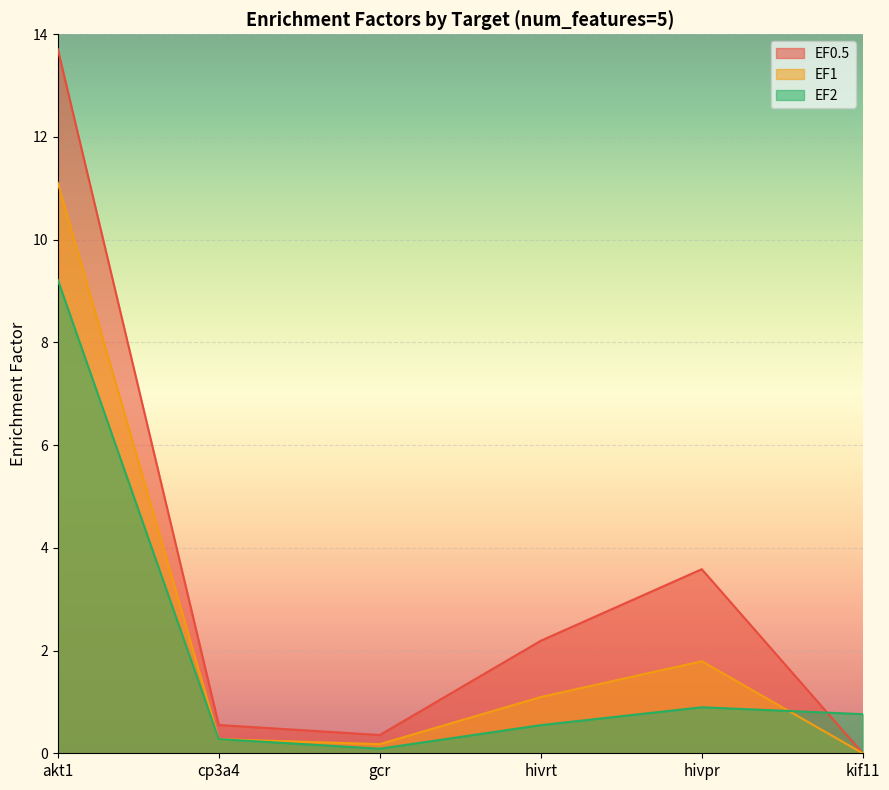

Is it true that EF1 equals 0.5 at hivrt?

False